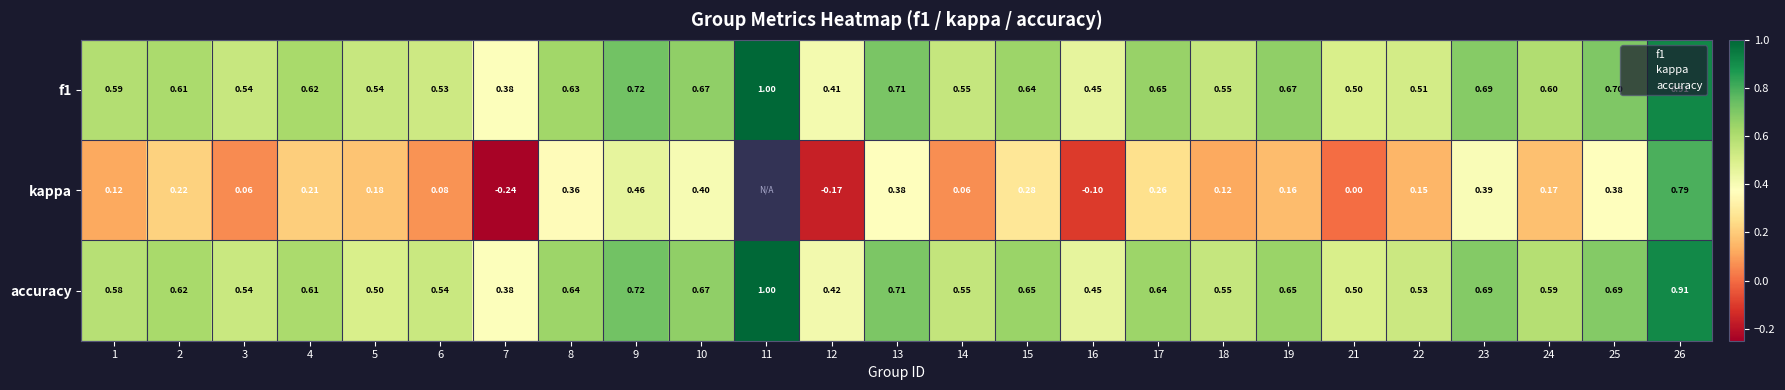

The f1 series shows 0.2 at 2. True or false?

False